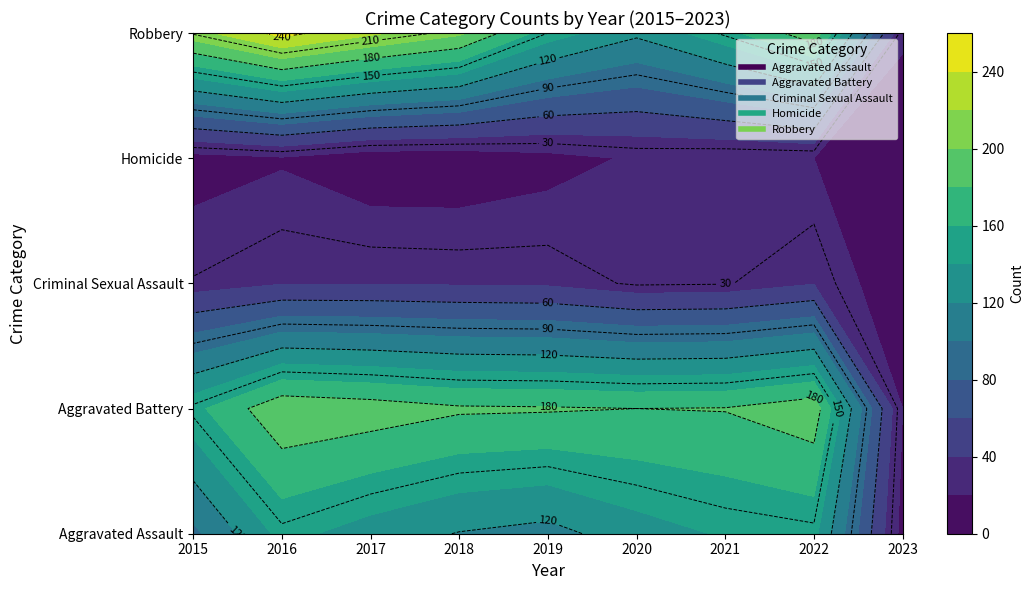

What is the sum of the Aggravated Battery values at 2015 and 2022?

347